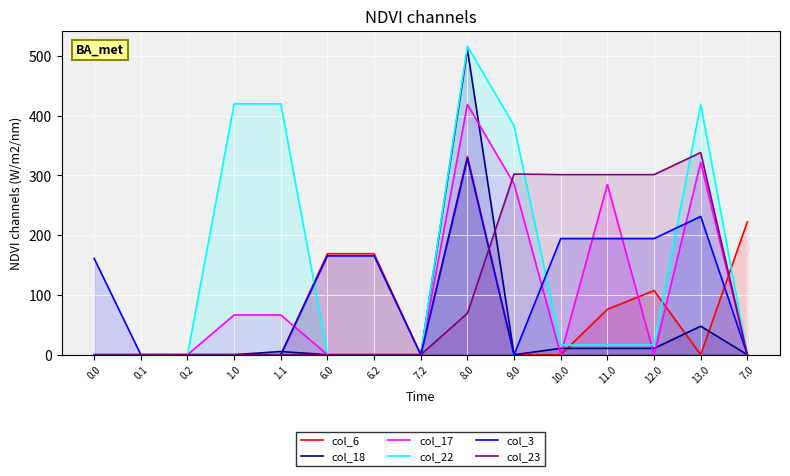

What is the difference between the highest and lowest values at 1.1?

419.9